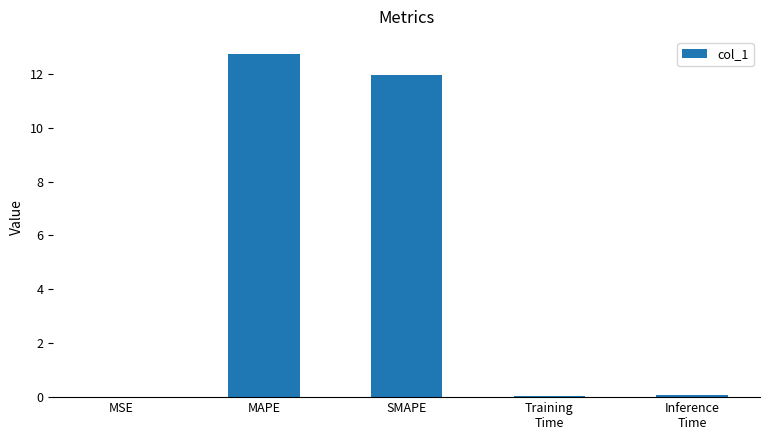

Is it true that the value at MSE is 0.0?

True